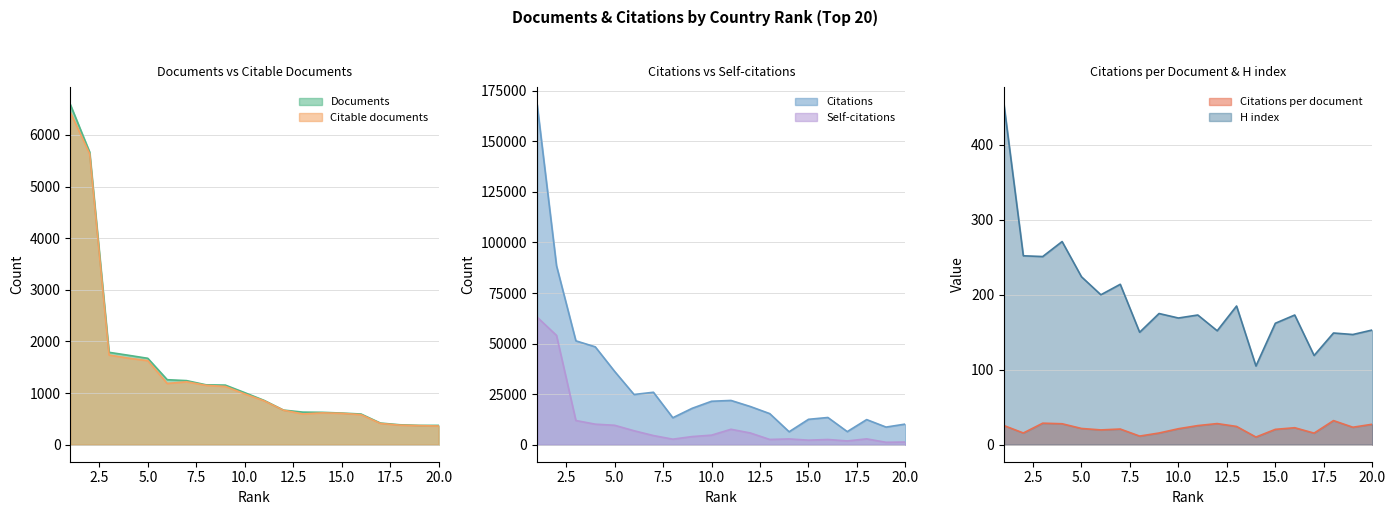

Is it true that Documents equals 2138.3 at 7?

False